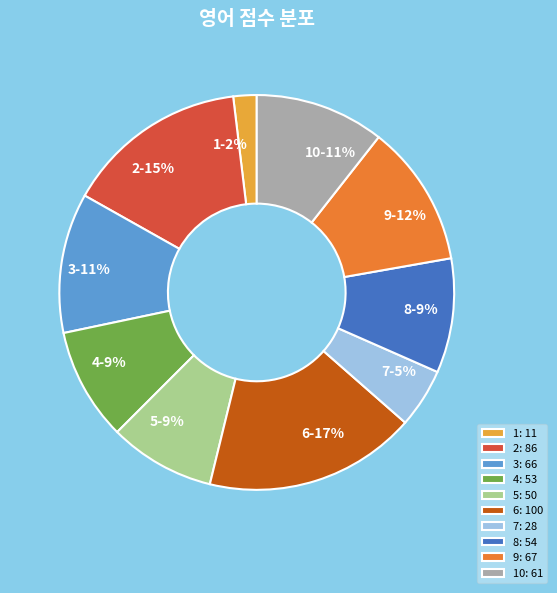

Which slice is the largest?

6: 100